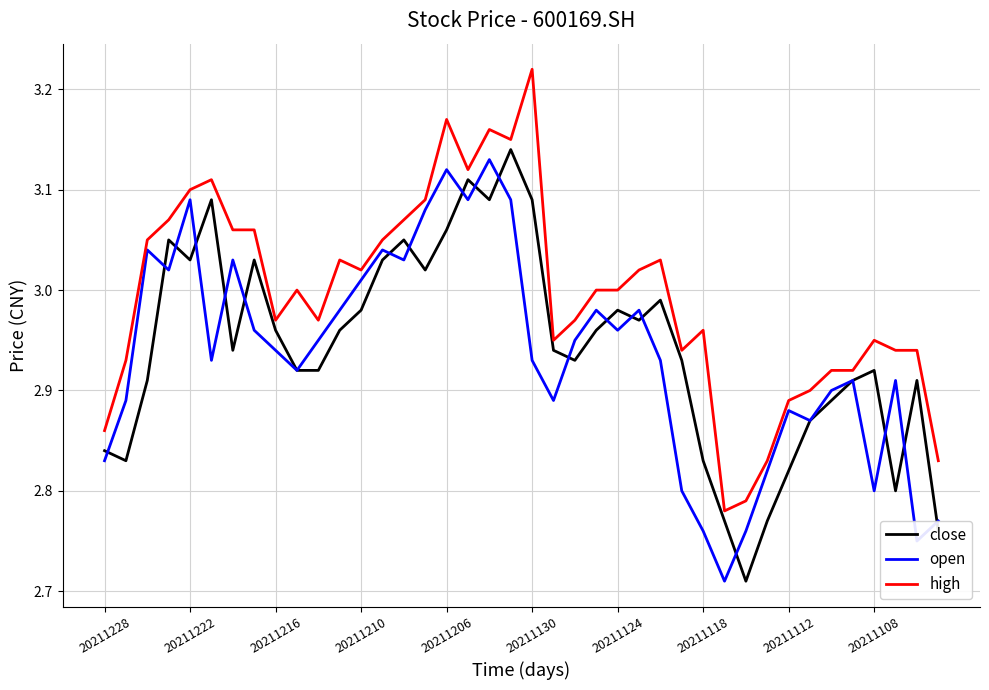

Which series has the largest total across all categories?

high